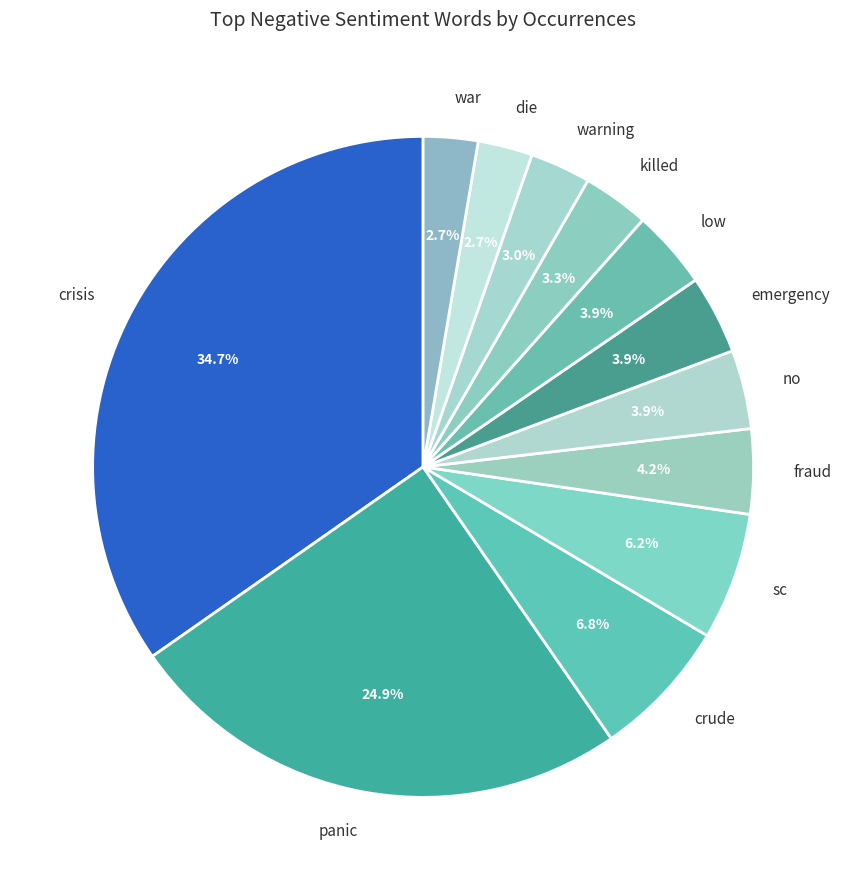

What is the largest slice in the pie chart?

crisis